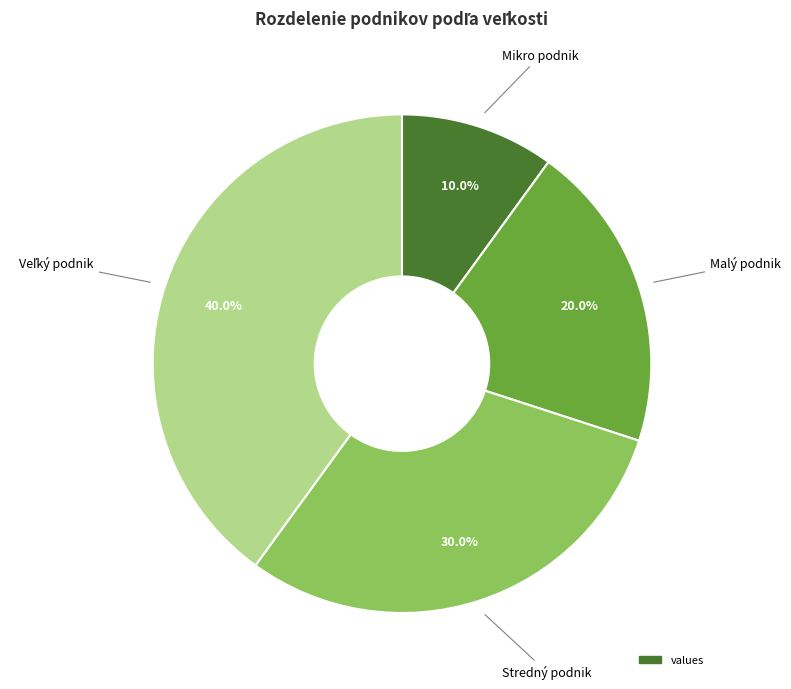

Is there any slice that represents more than half of the pie?

No